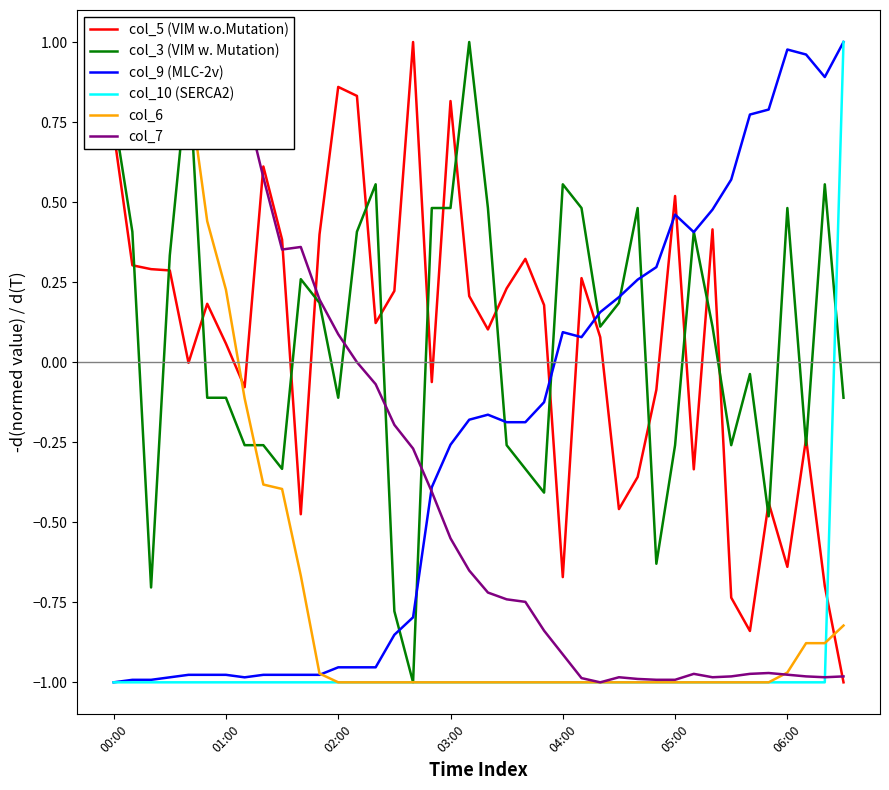

What is the difference between the maximum and minimum values in the col_7 series?

2.0